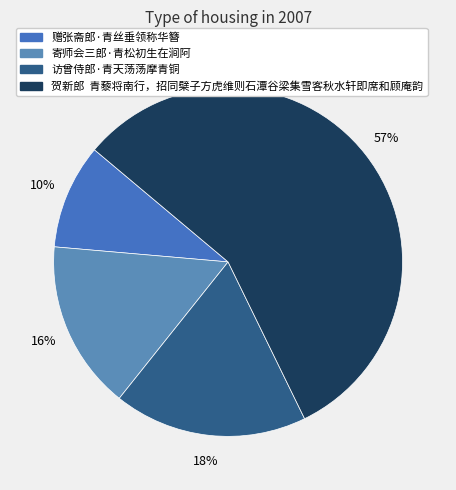

What is the total percentage of 访曾侍郎·青天荡荡摩青铜 and 赠张斋郎·青丝垂领称华簪?

27.7%